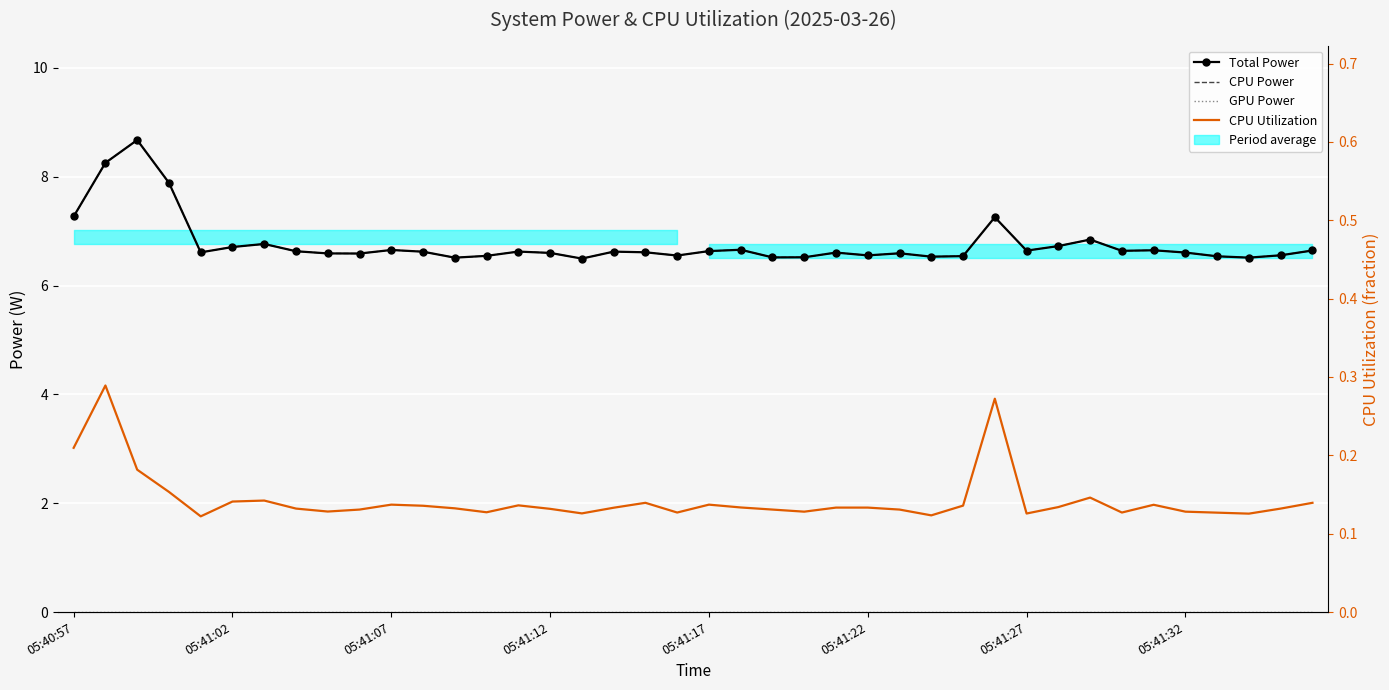

How many data points does each series have?

40